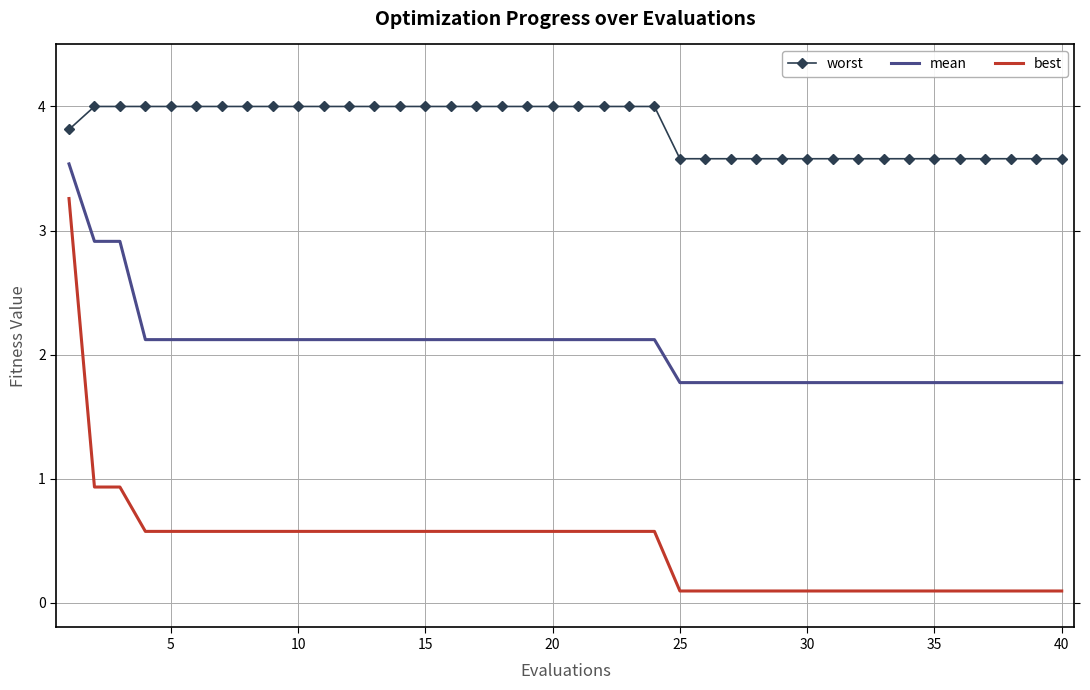

What is the difference between the maximum and minimum values in the best series?

3.2